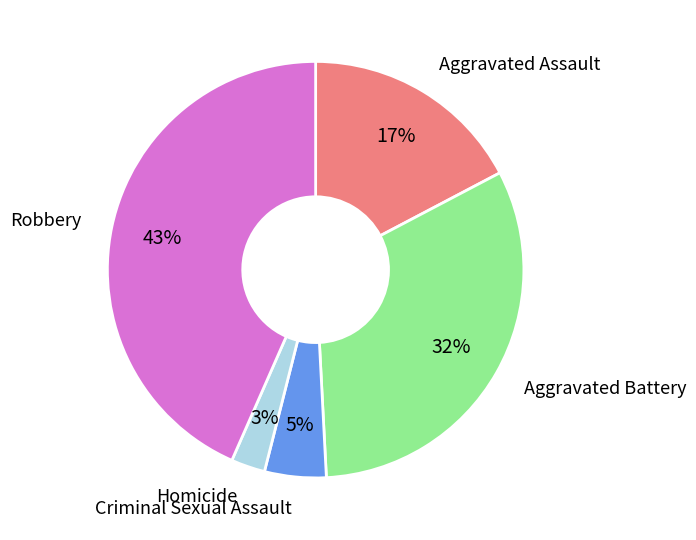

To the nearest percent, what is the average slice percentage?

20%